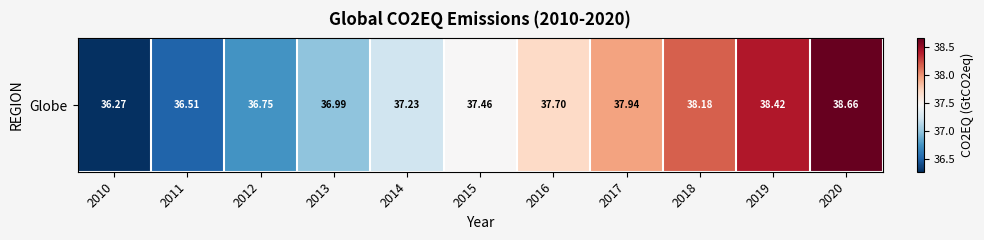

List the labels in order of value, largest first.

2020, 2019, 2018, 2017, 2016, 2015, 2014, 2013, 2012, 2011, 2010